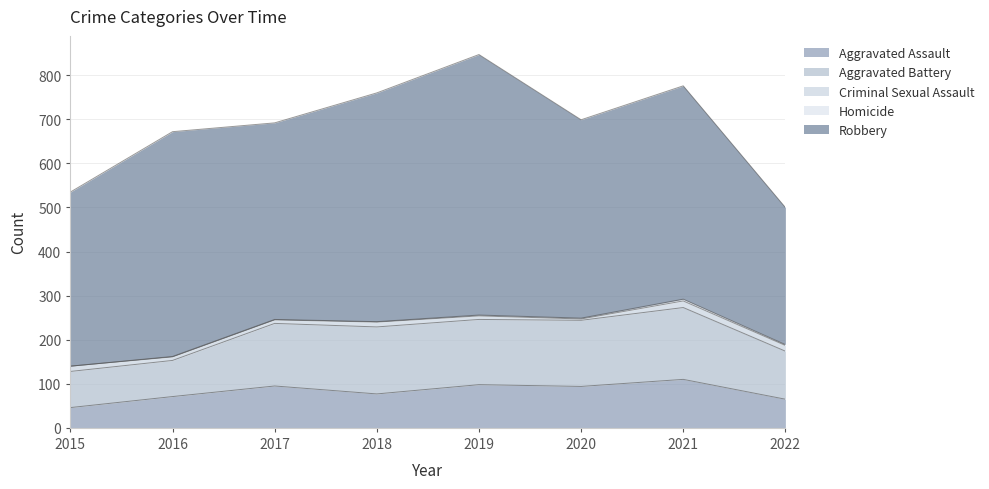

How many lines are shown in the chart?

5